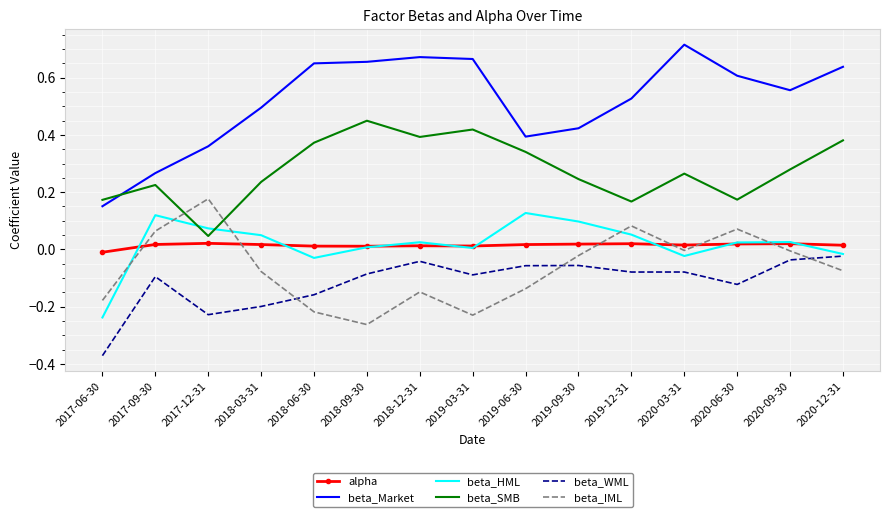

True or false: beta_WML has more than 0 points higher than both neighbors.

True